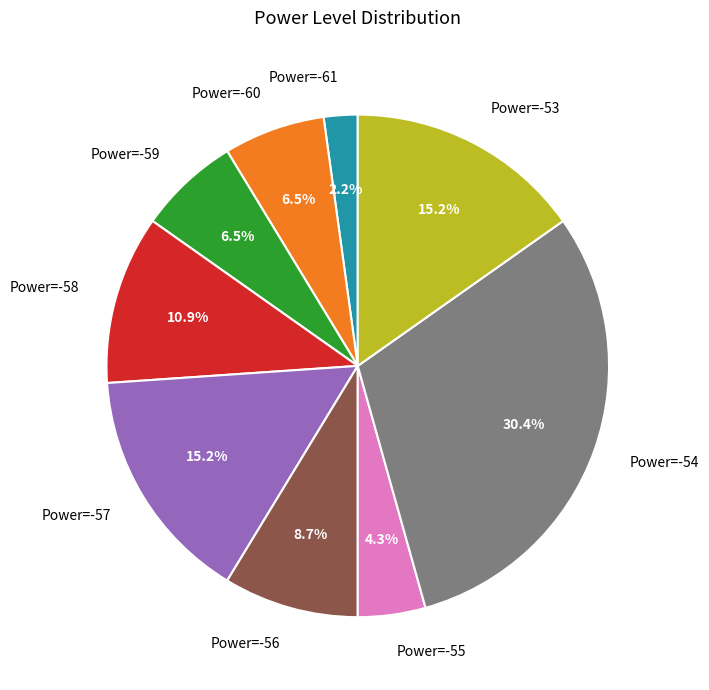

Is there any slice that represents more than half of the pie?

No